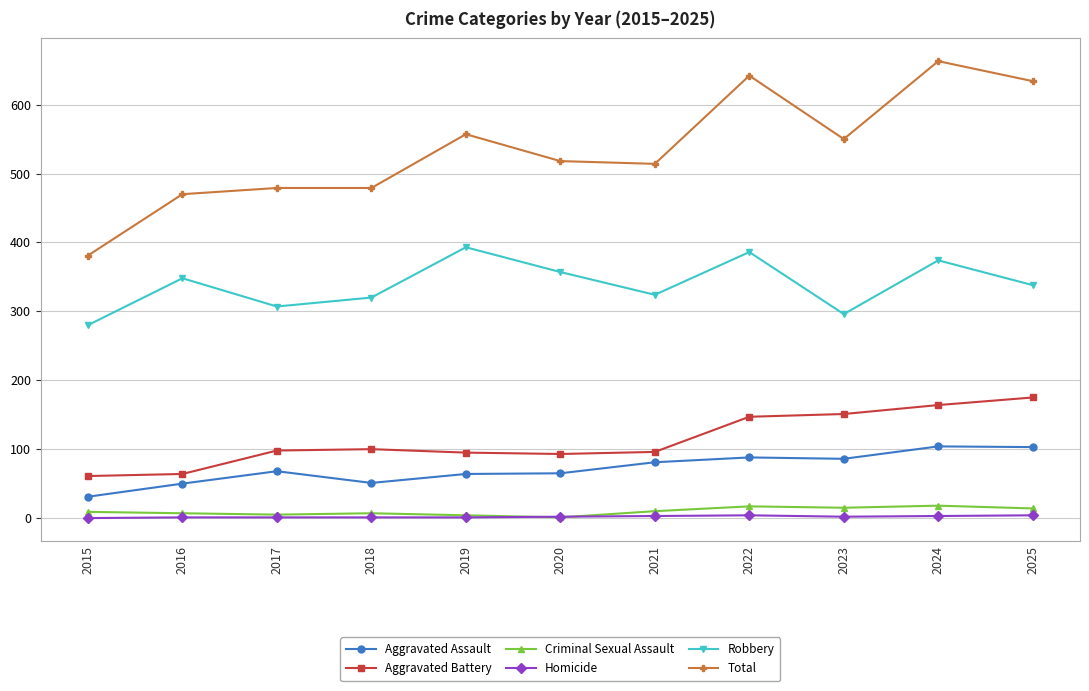

True or false: Aggravated Assault and Homicide cross at least once.

False